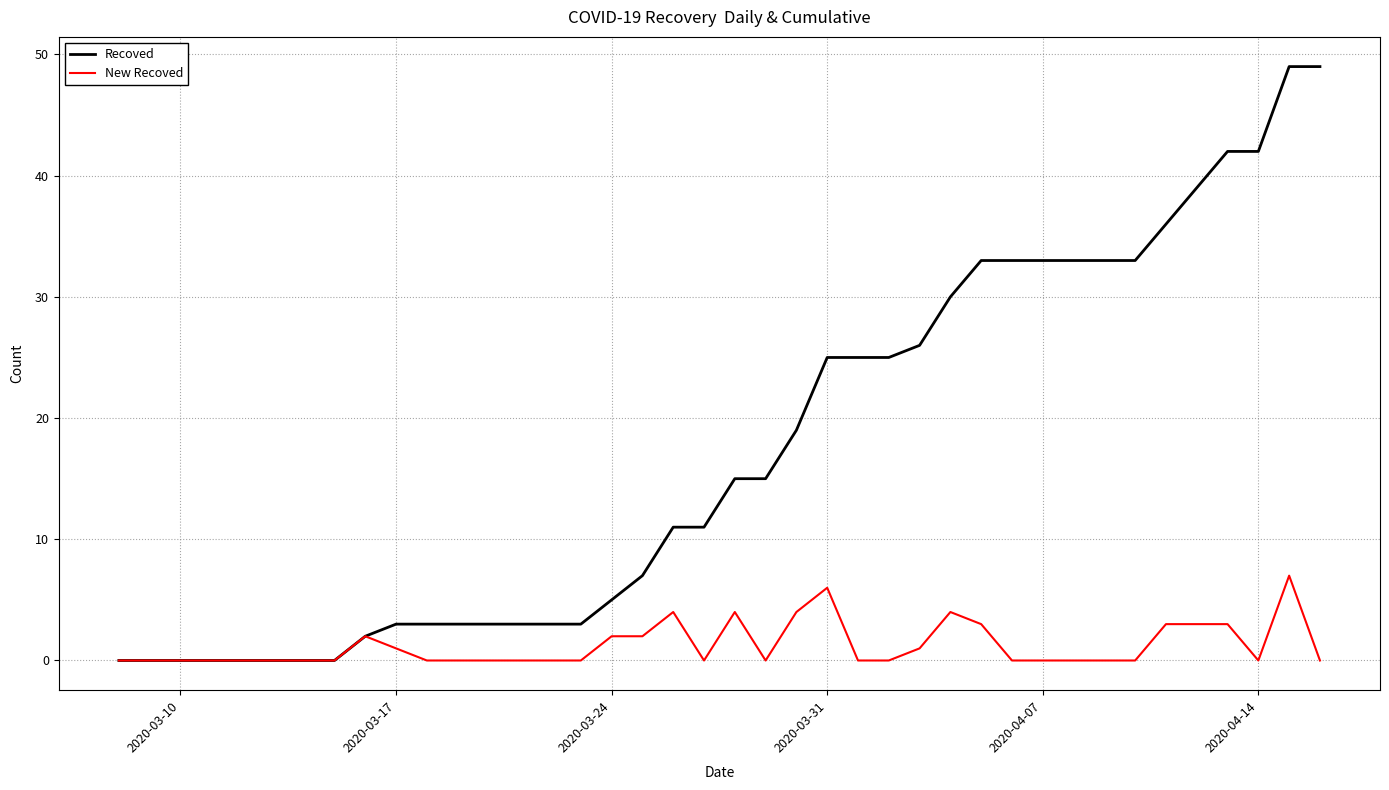

Which series has the largest range (max minus min)?

Recoved